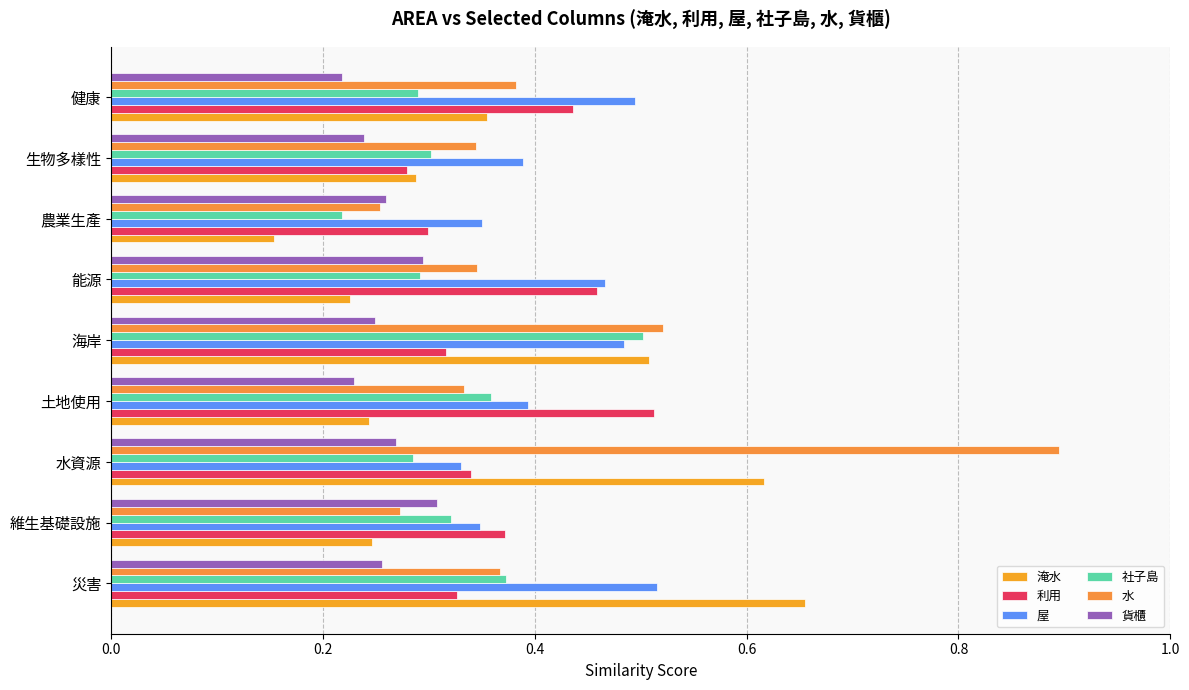

What is the value of the 利用 bar at the 1st from the left?

0.3